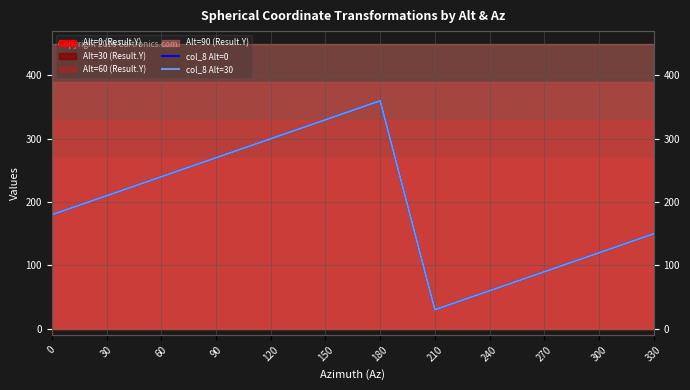

True or false: col_8 Alt=0 and col_8 Alt=30 intersect in this chart.

False